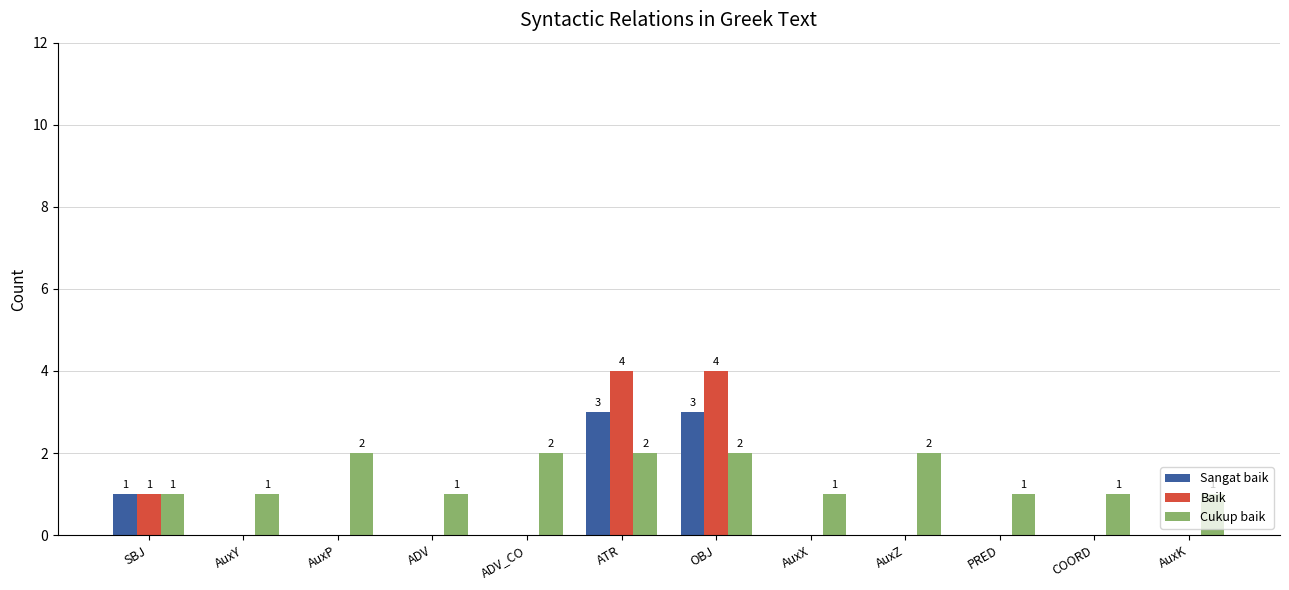

Which series has the largest total across all categories?

Cukup baik